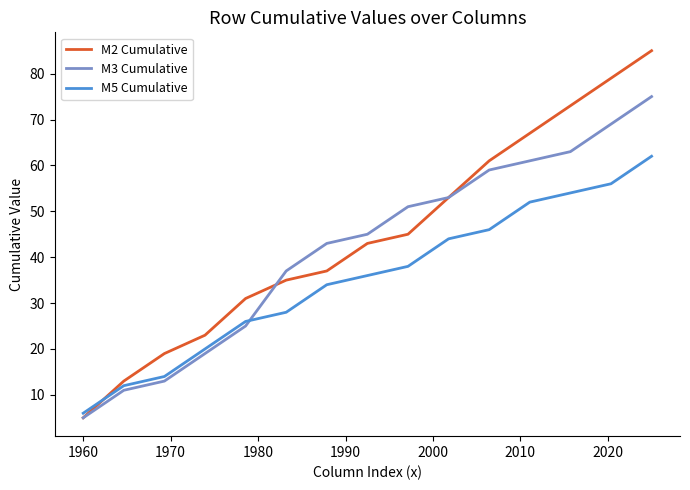

What is the average value of the M5 Cumulative series?

35